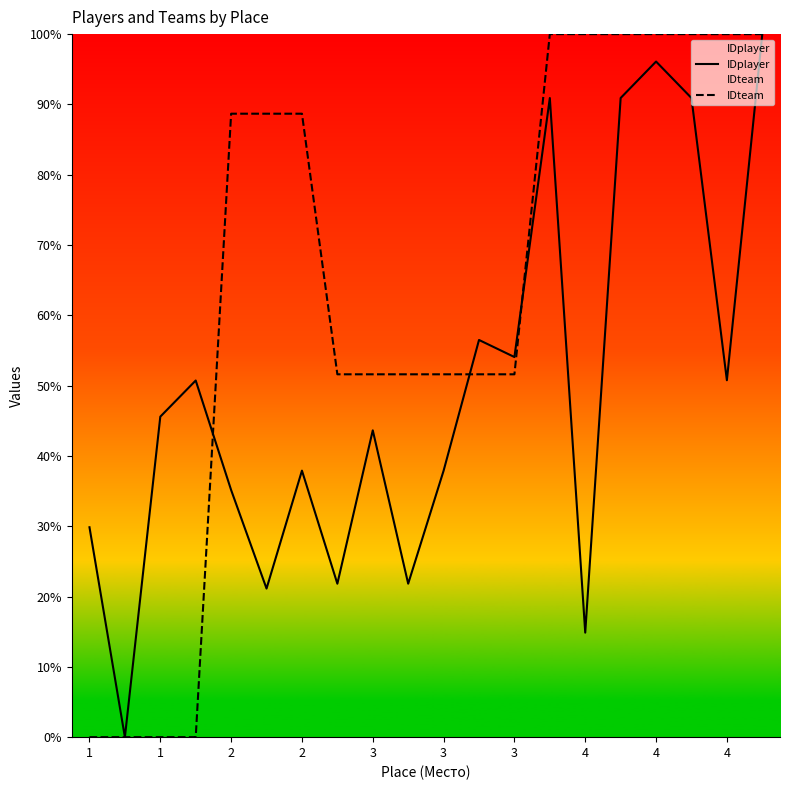

What is the value of the IDplayer point at the 14th from the left?

90.9